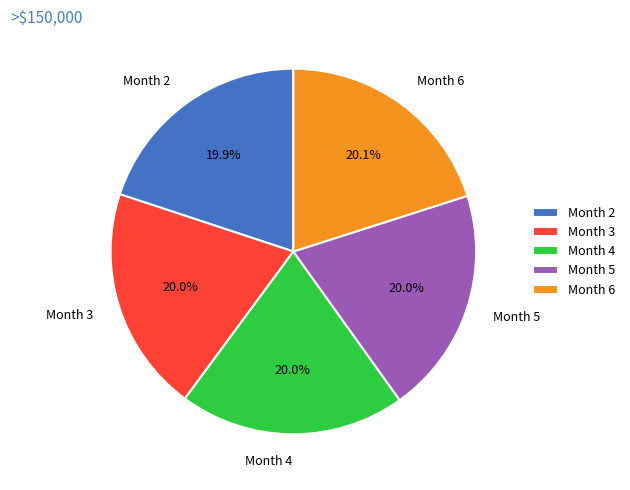

What is the ratio of the value at Month 4 to the value at Month 3?

1.0